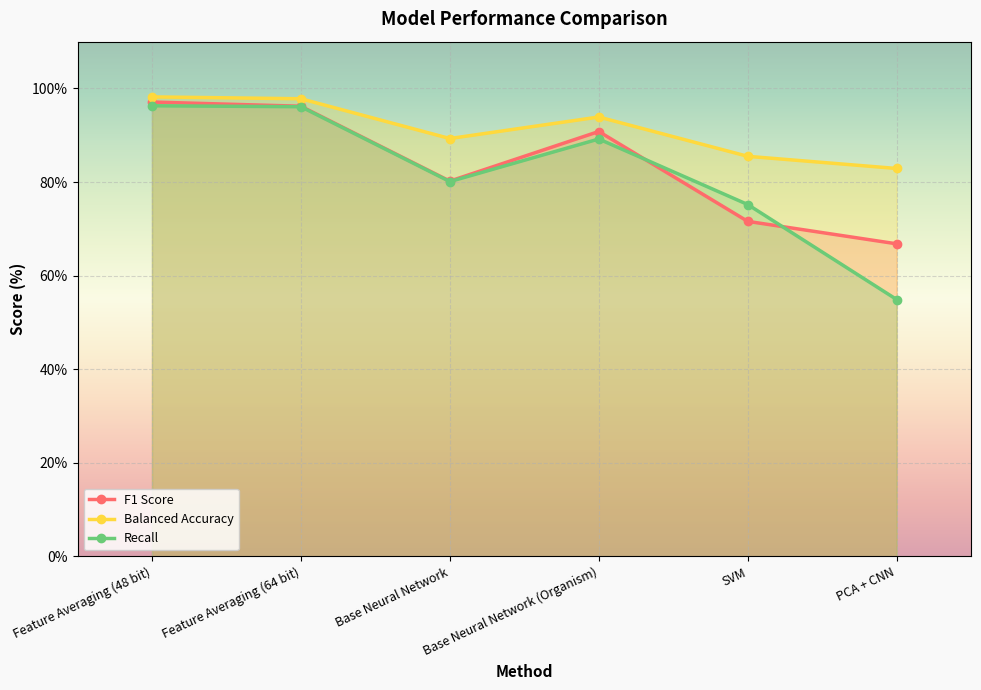

What is the difference between the Recall values at Base Neural Network (Organism) and PCA + CNN?

34.3